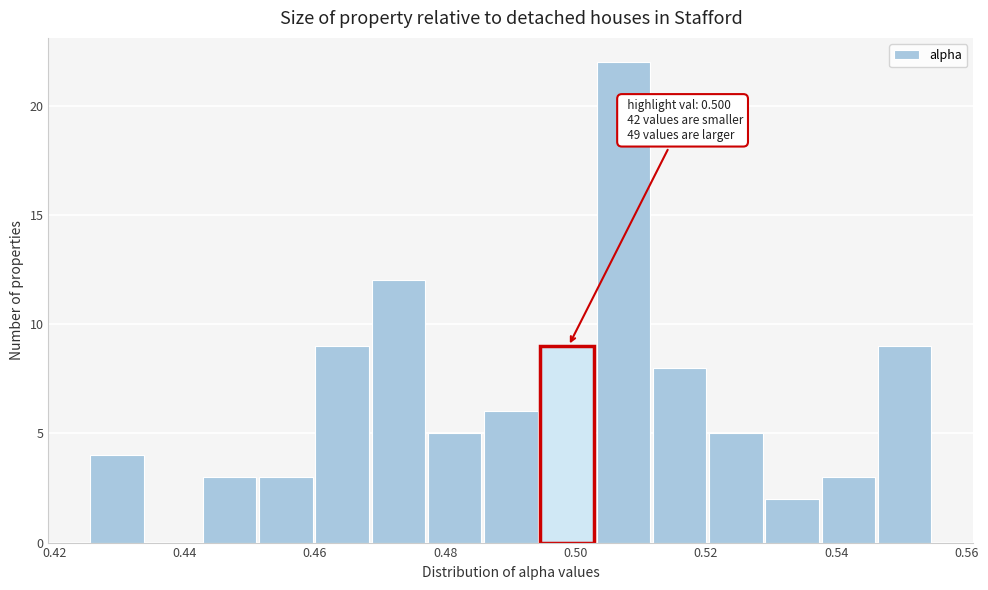

Which range on the x-axis has the tallest bar?

0.504 to 0.512